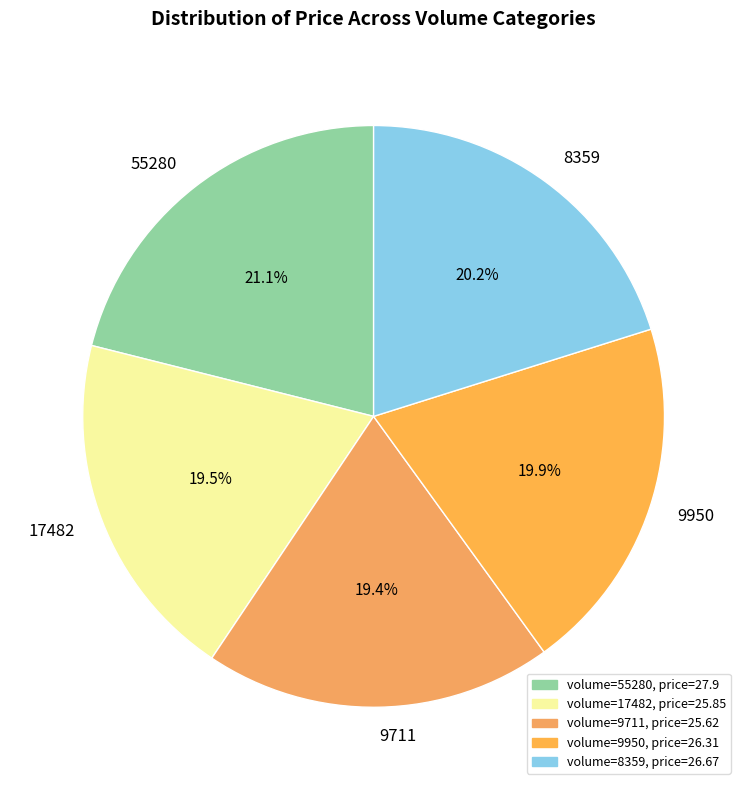

Which category has the biggest portion of the pie?

55280